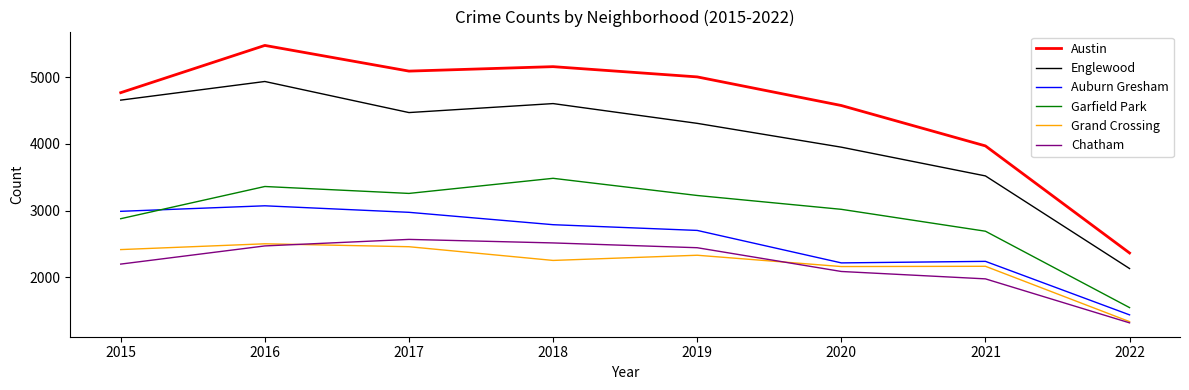

In Austin, how many points are lower than both neighbors (excluding endpoints)?

1